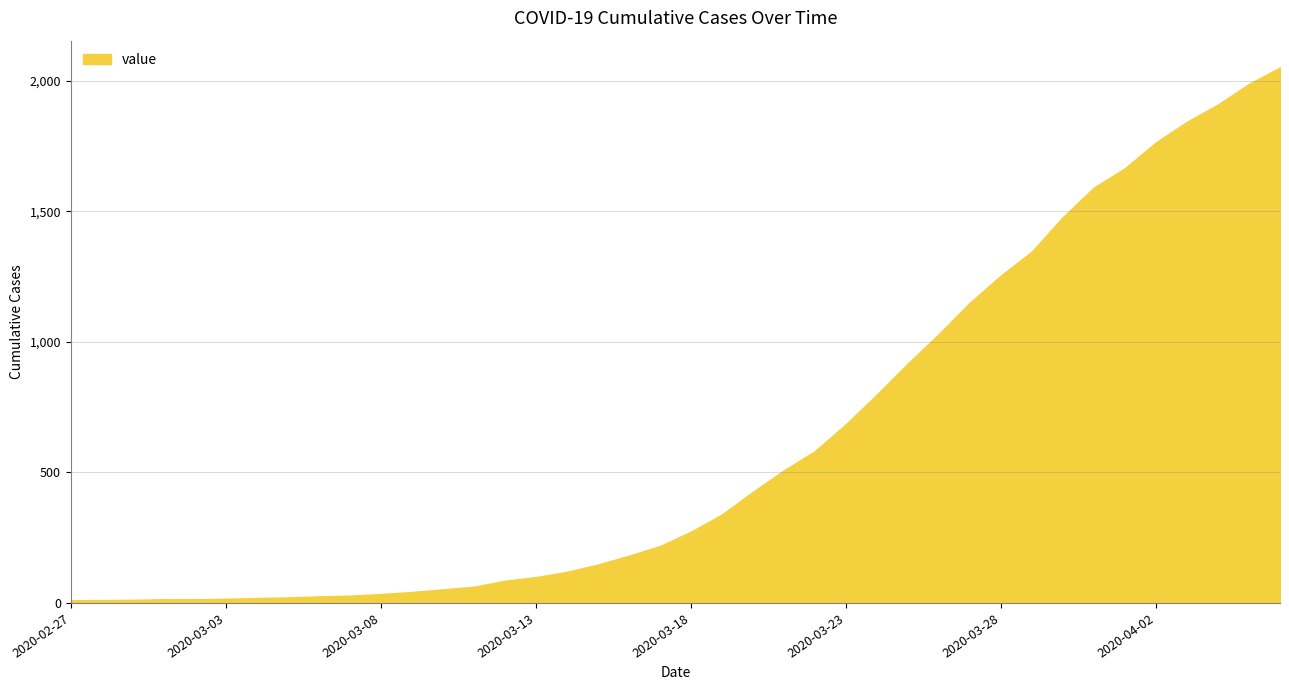

What is the difference between the maximum and minimum values?

2042